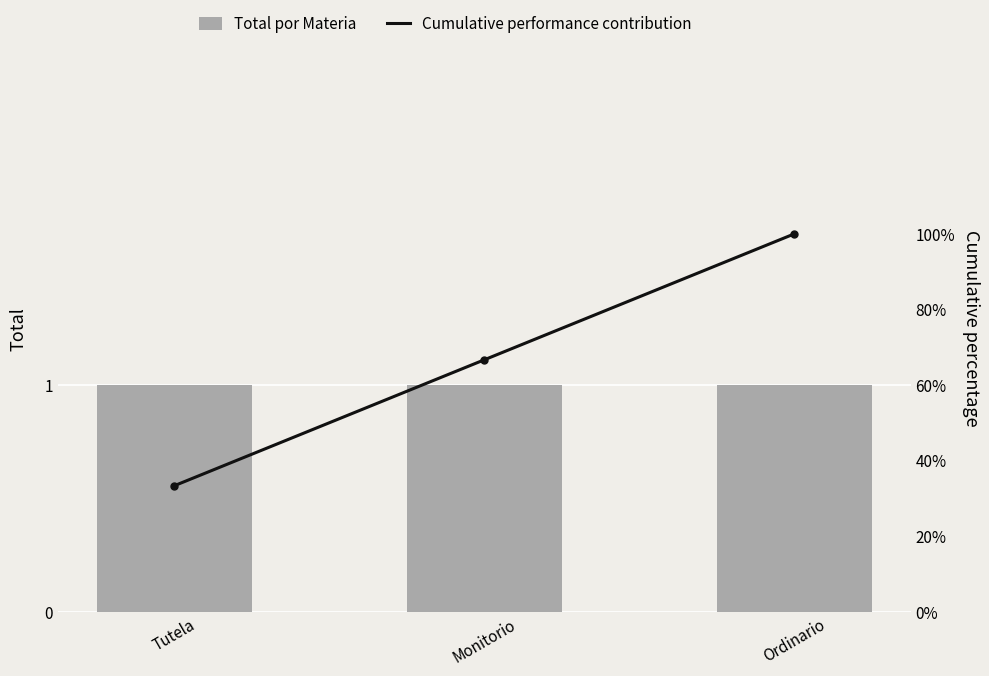

What position from the left is Monitorio?

2